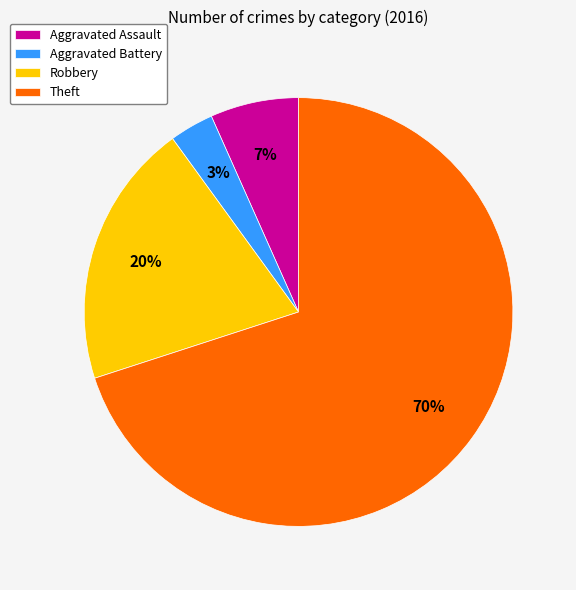

To the nearest percent, what portion does Aggravated Battery represent?

3%